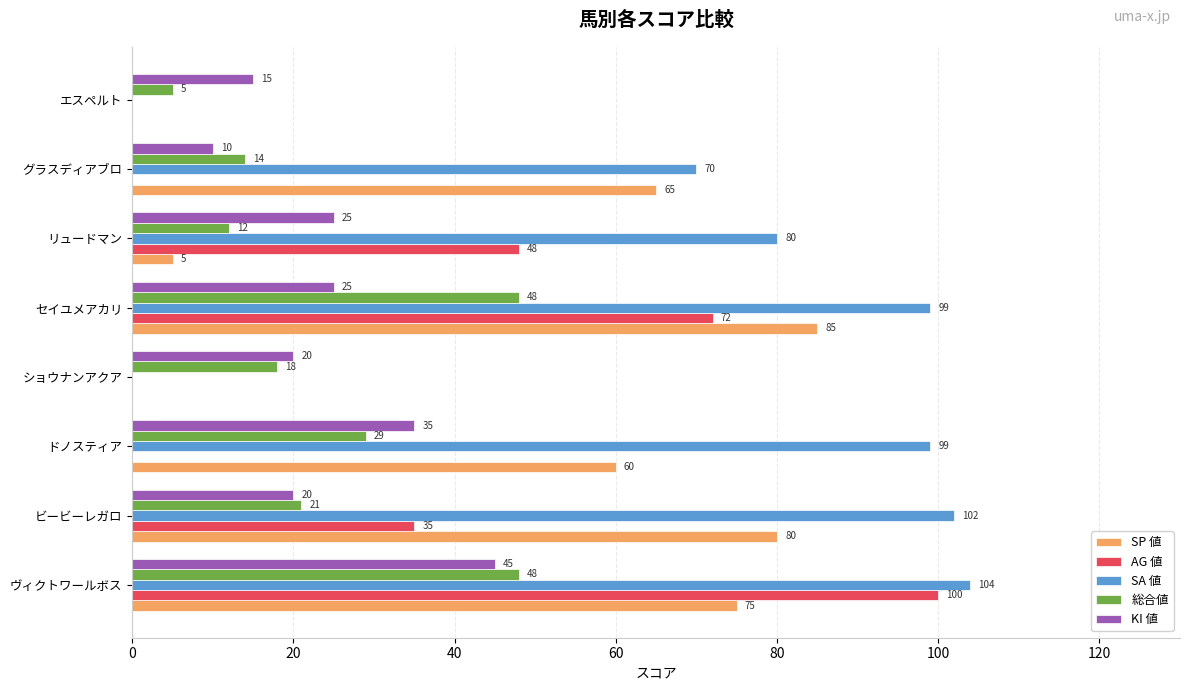

The AG 値 series shows 62 at ショウナンアクア. True or false?

False